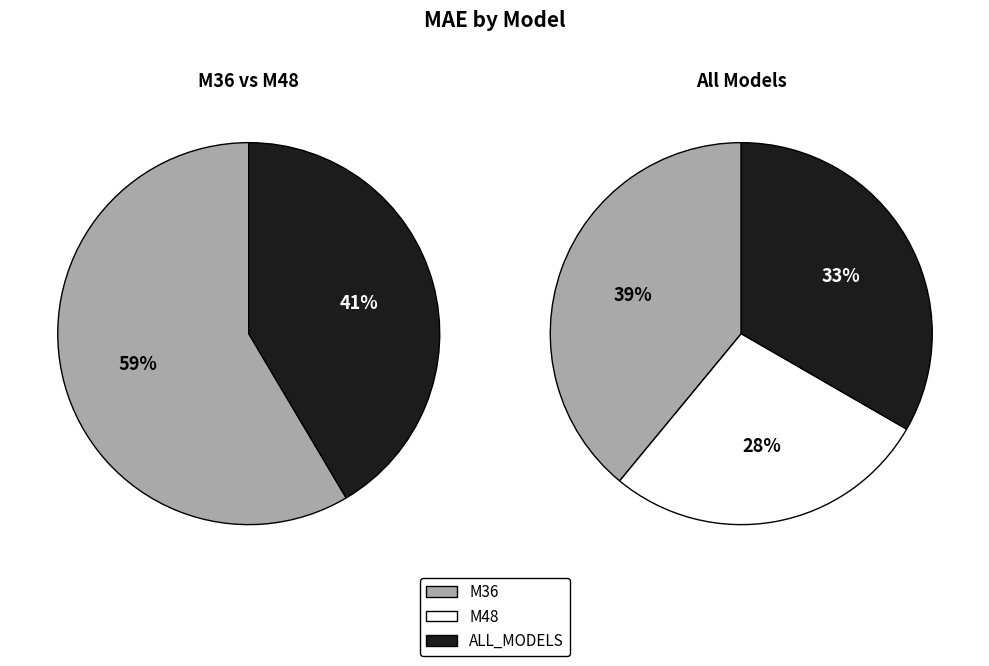

Count the number of slices in the pie.

3